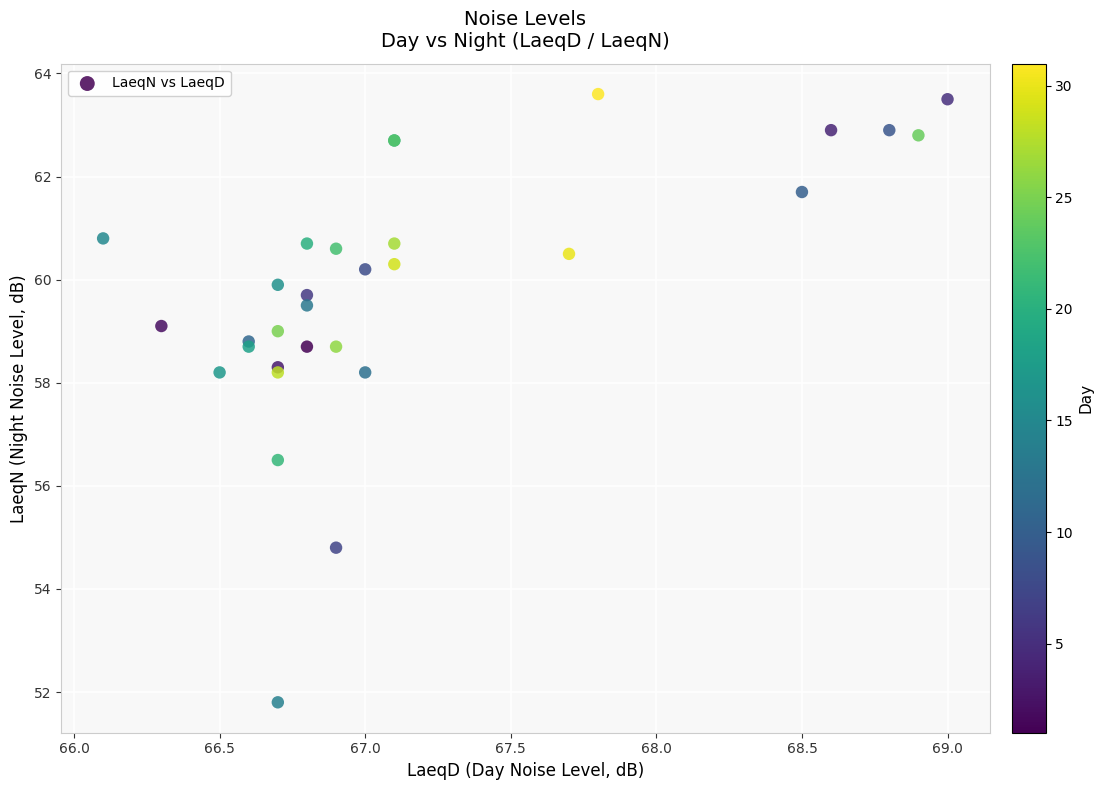

What Y value in the scatter plot is closest to 57?

56.5